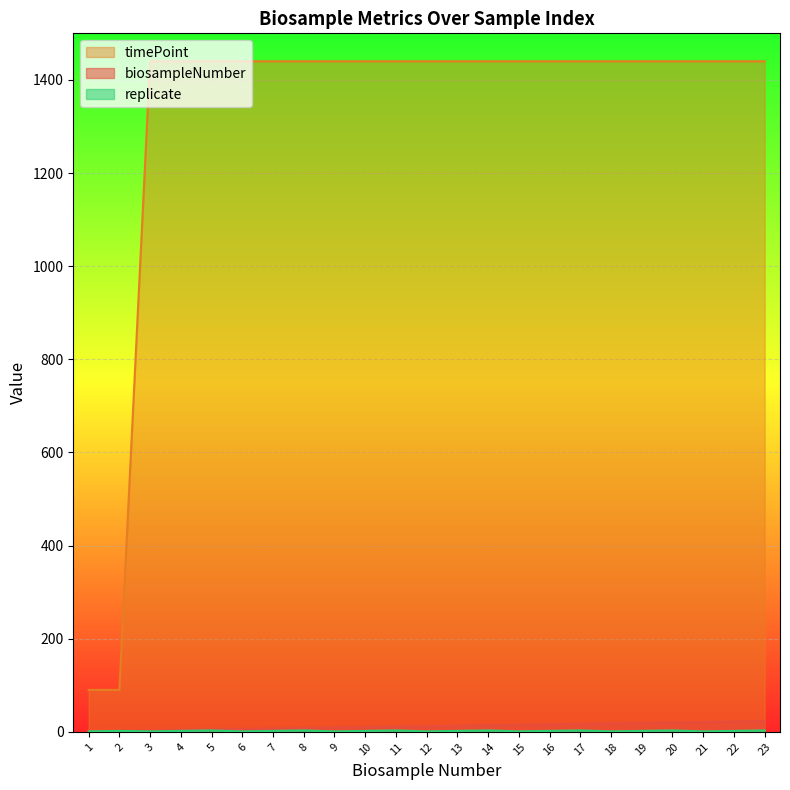

True or false: replicate and timePoint cross at least once.

False